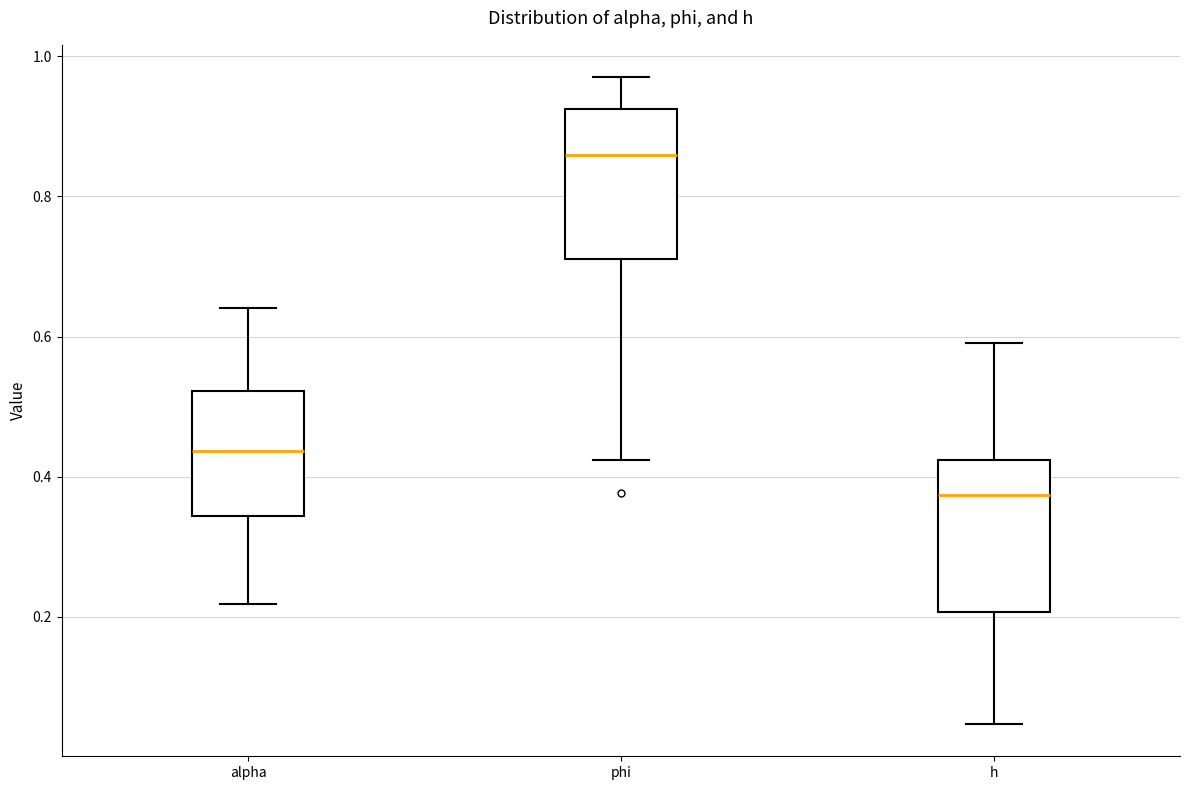

Reading left to right, transcribe this box plot: for each box, give where its median line is, the range the box spans, and where its two whiskers end, as read against the y-axis. The values are not printed on the chart, so give them approximately, as read against the axis.

alpha: median 0.44, box 0.34 to 0.52, whiskers 0.22 to 0.64
phi: median 0.86, box 0.72 to 0.92, whiskers 0.42 to 0.98
h: median 0.38, box 0.20 to 0.42, whiskers 0.04 to 0.60